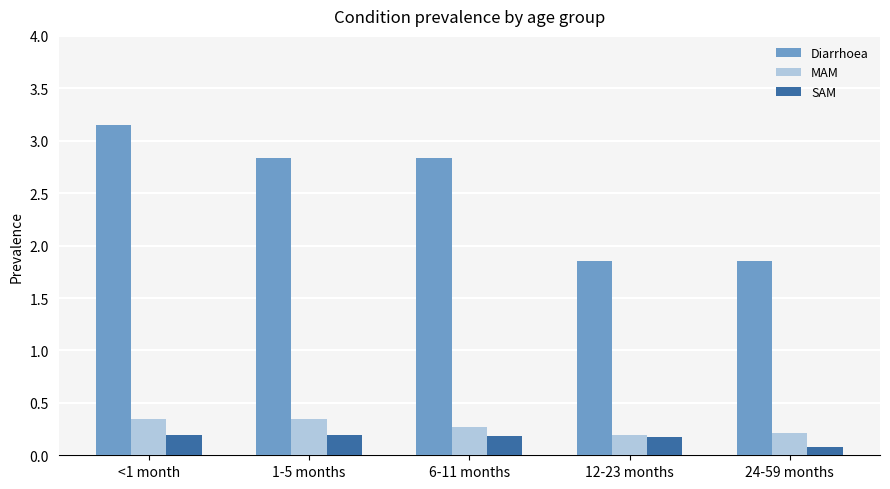

Is it true that Diarrhoea equals 1.2 at <1 month?

False